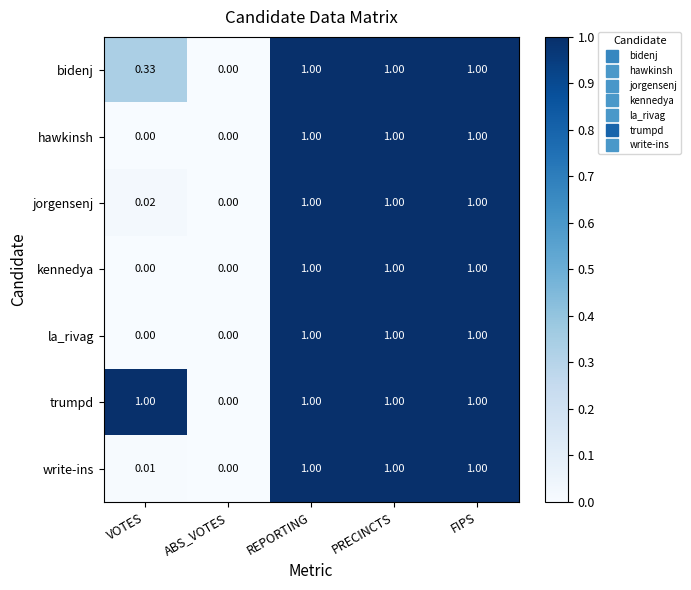

At which label is bidenj closest to 0?

ABS_VOTES